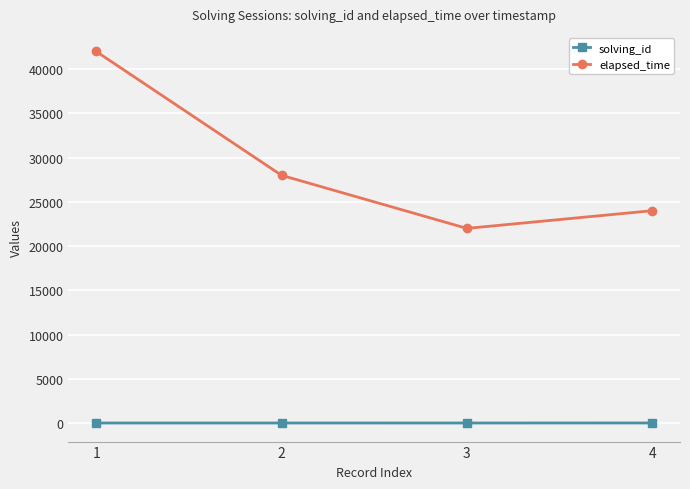

What is the difference between the elapsed_time values at 2 and 4?

4000